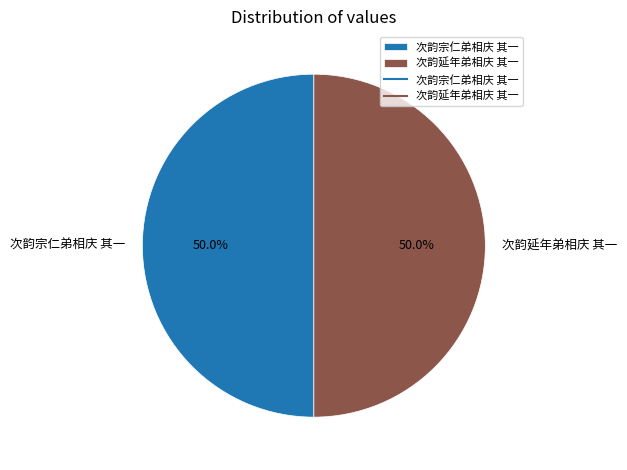

What is the ratio of the value at 次韵延年弟相庆 其一 to the value at 次韵宗仁弟相庆 其一?

1.0